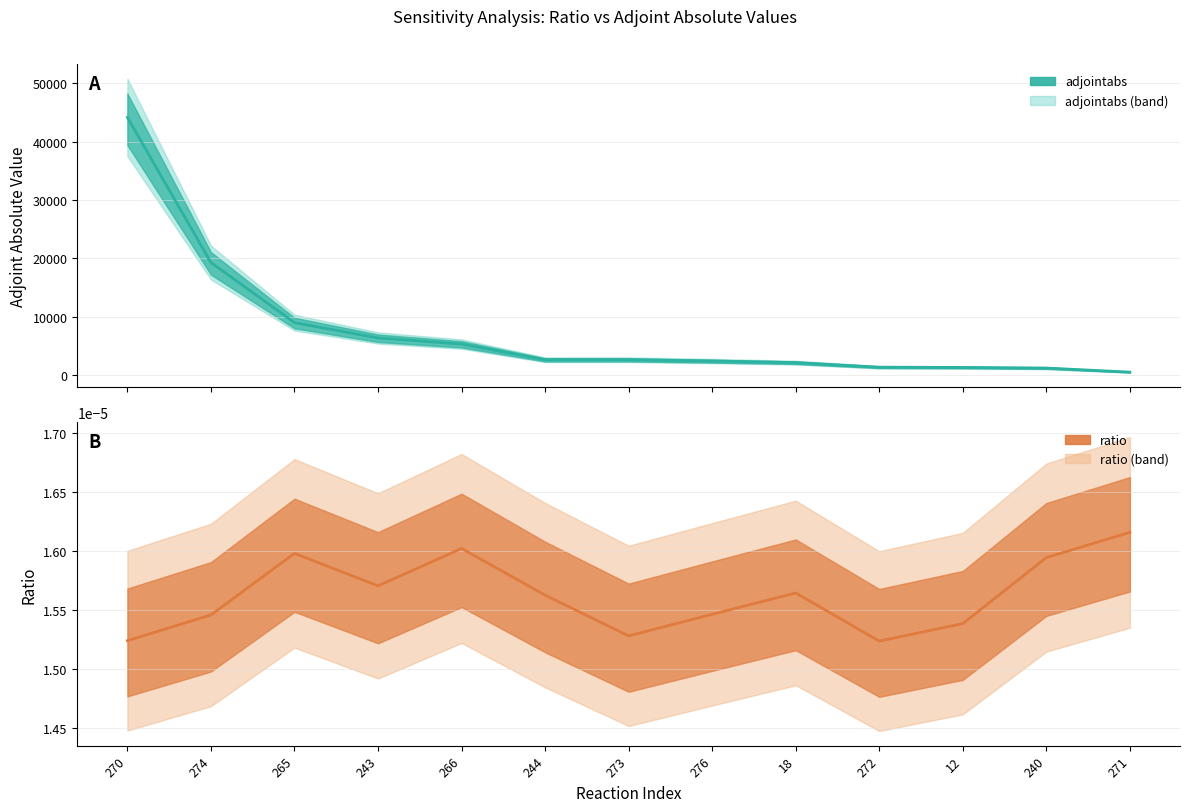

True or false: adjointabs and ratio intersect in this chart.

False